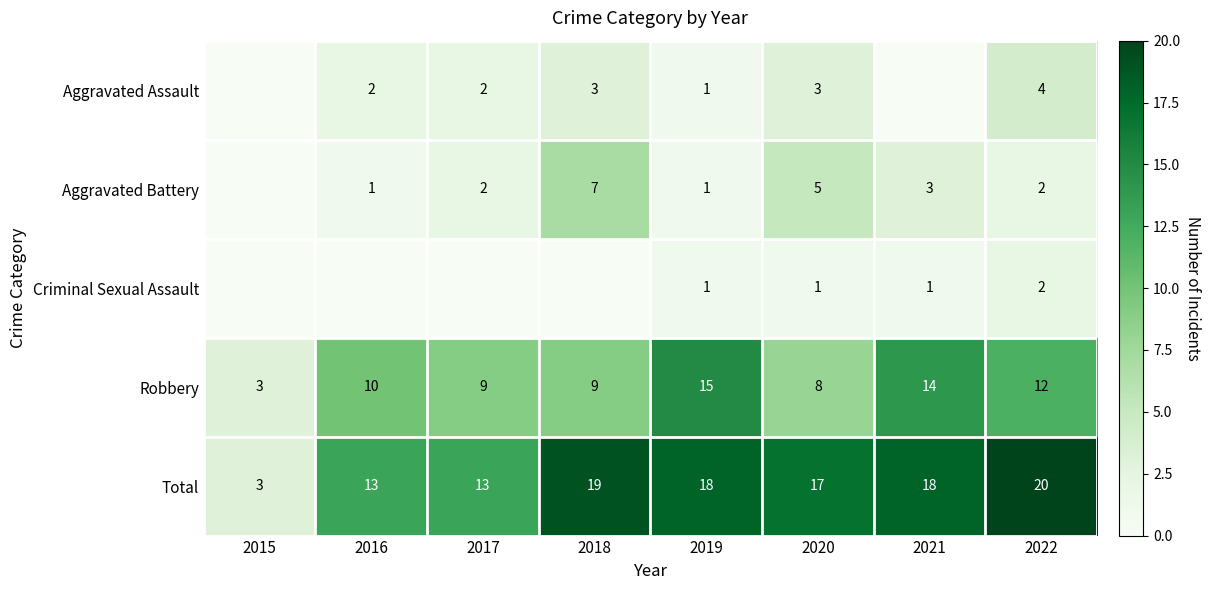

At how many categories does at least one series exceed 8?

7